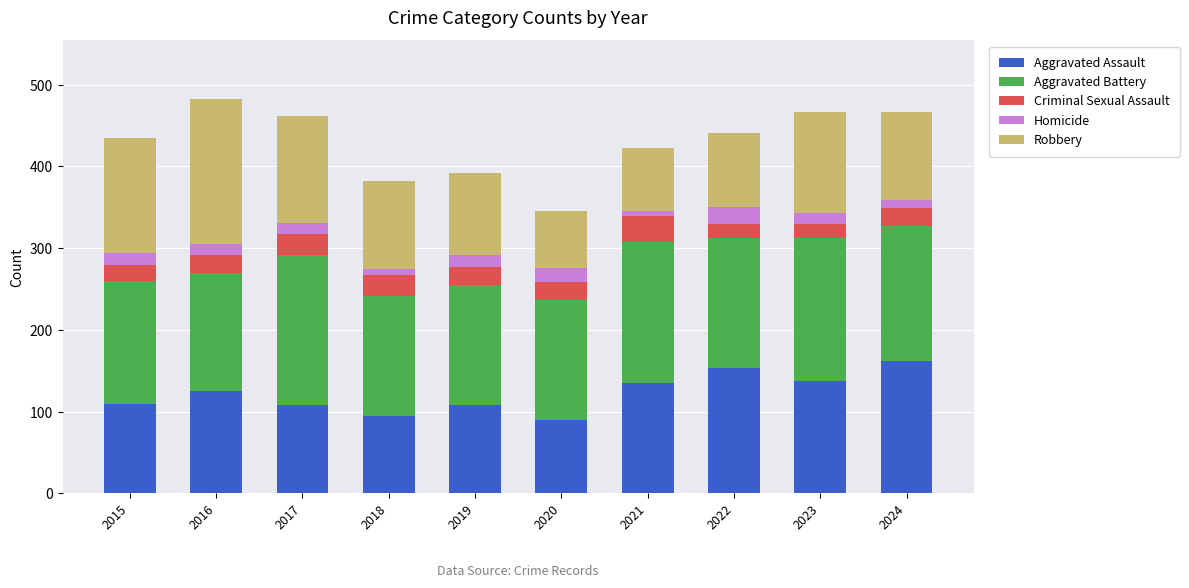

What is the minimum value for Aggravated Assault?

90